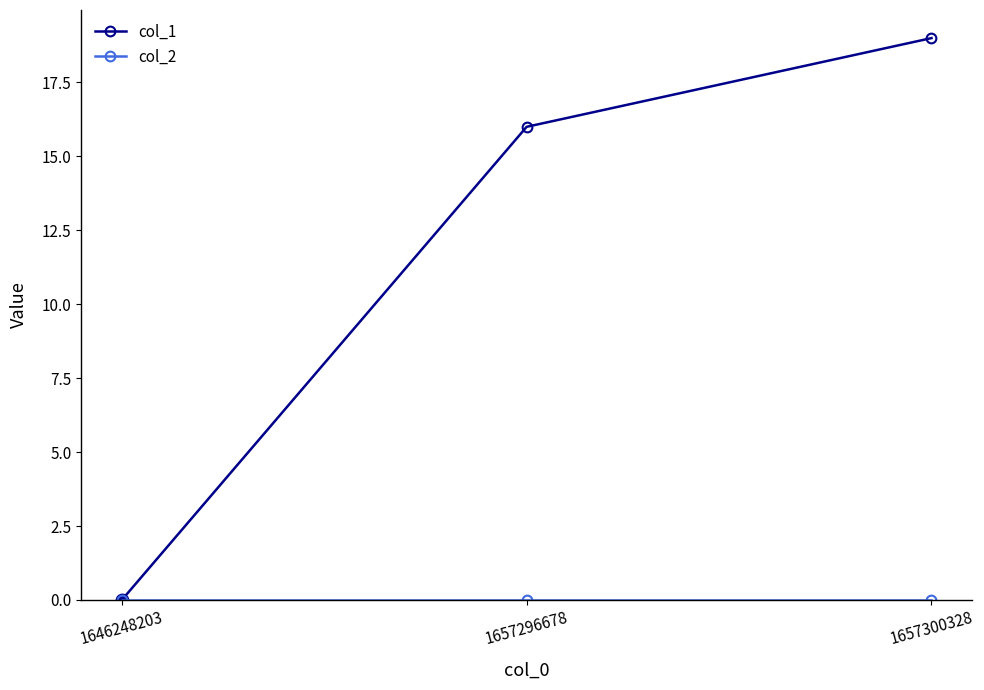

Which series has the widest spread of values?

col_1